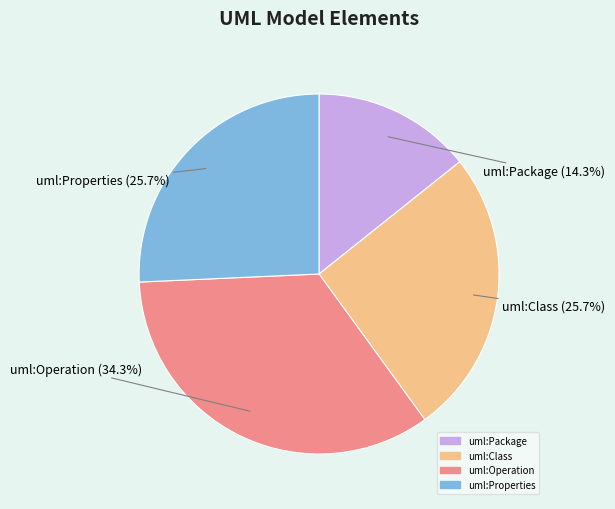

Approximately how many times larger is the value at uml:Package compared to uml:Properties?

0.6